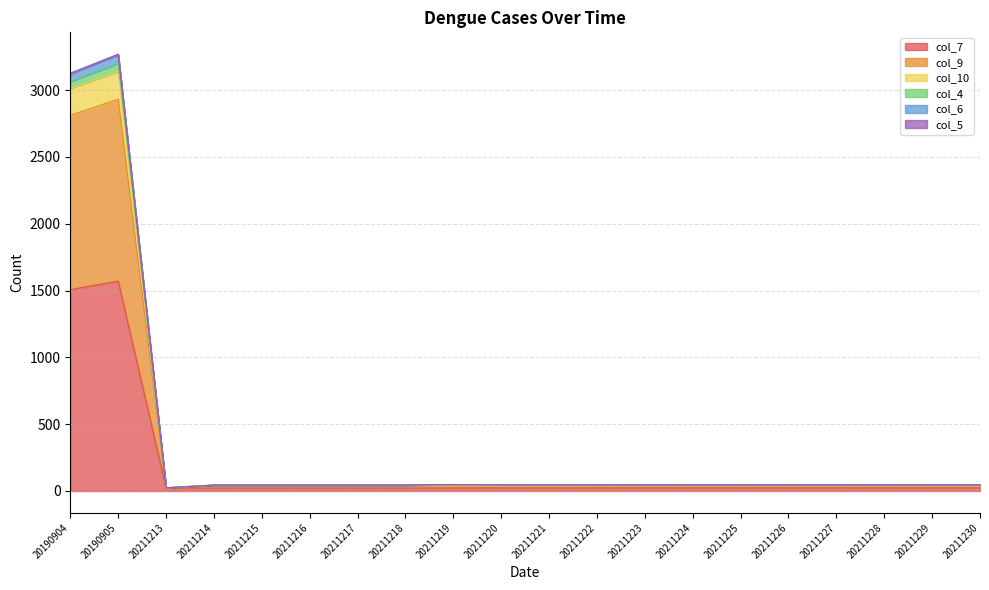

Is it true that col_7 equals 1571 at 20190905?

True